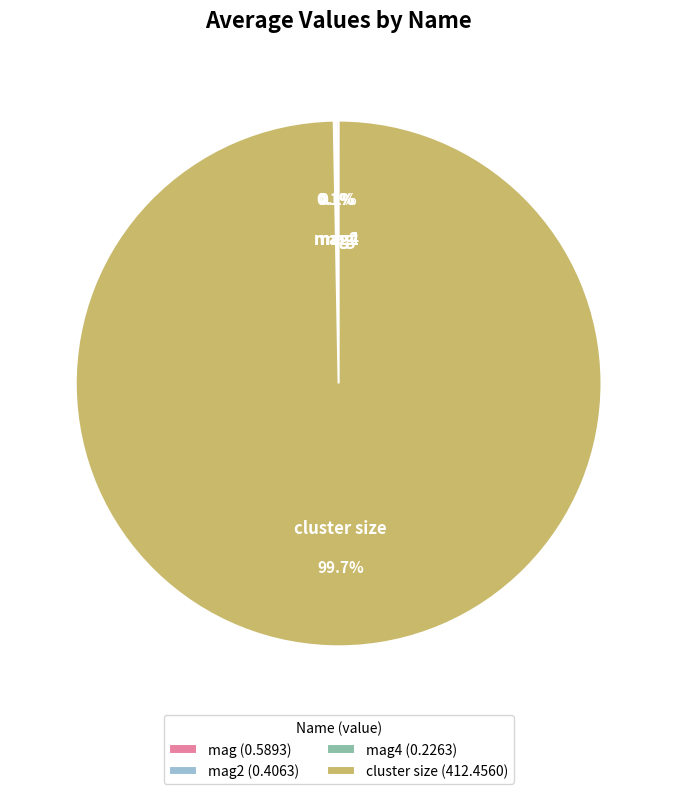

Which category has the biggest portion of the pie?

cluster size